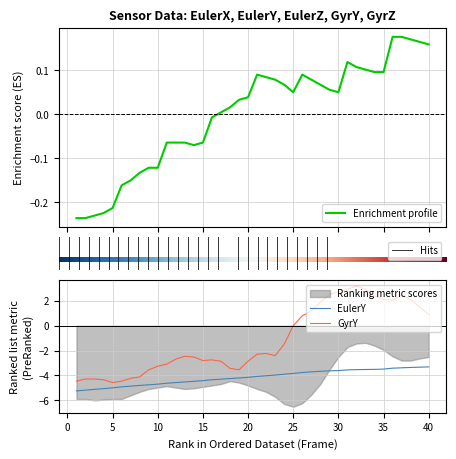

How many positive values does the EulerX series have?

24